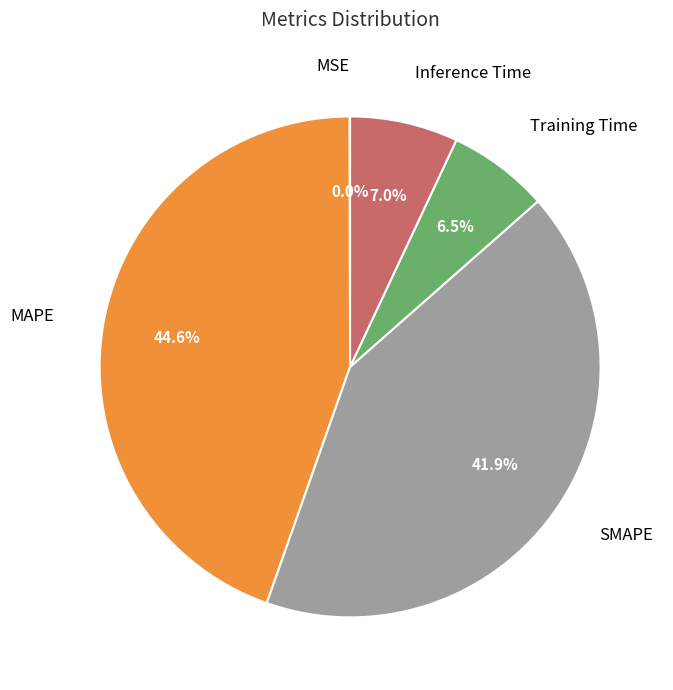

Which slice is the largest?

MAPE